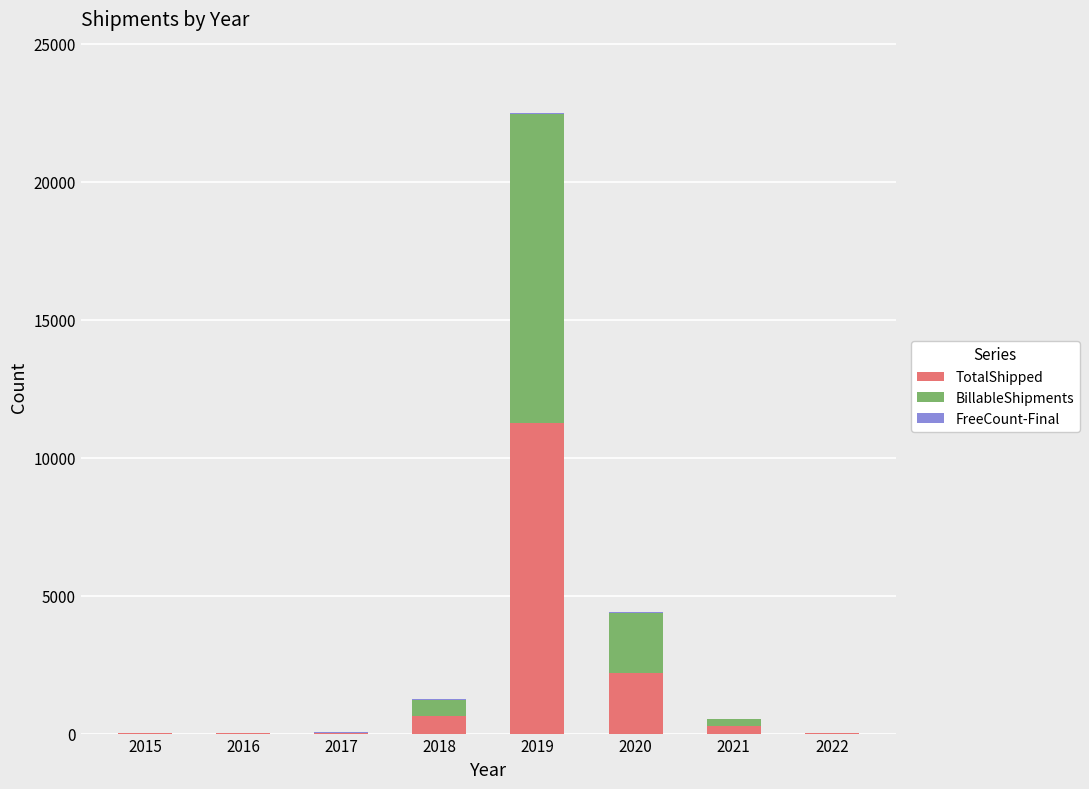

Where is TotalShipped nearest to the value 5622?

2020